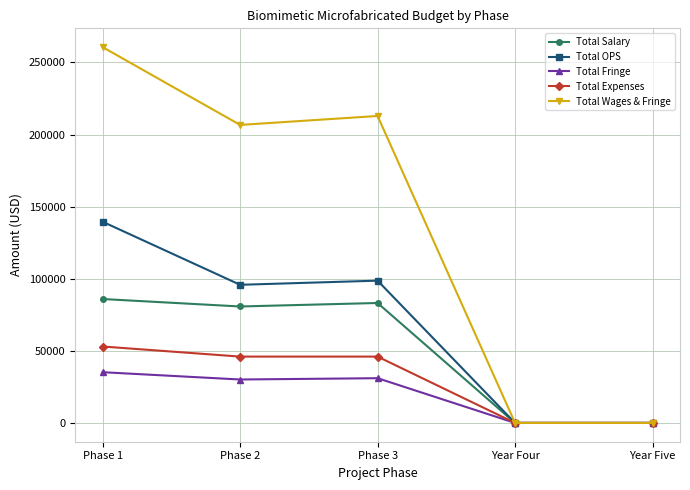

The value of Total OPS at Phase 1 is 139500.0. True or false?

True